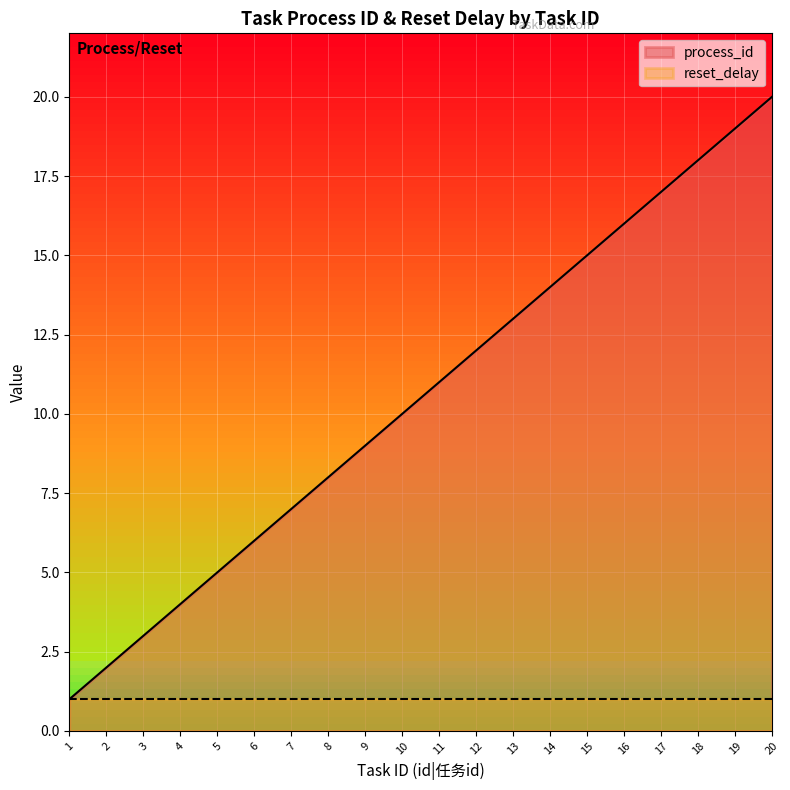

Rank the categories by value from highest to lowest.

20, 19, 18, 17, 16, 15, 14, 13, 12, 11, 10, 9, 8, 7, 6, 5, 4, 3, 2, 1